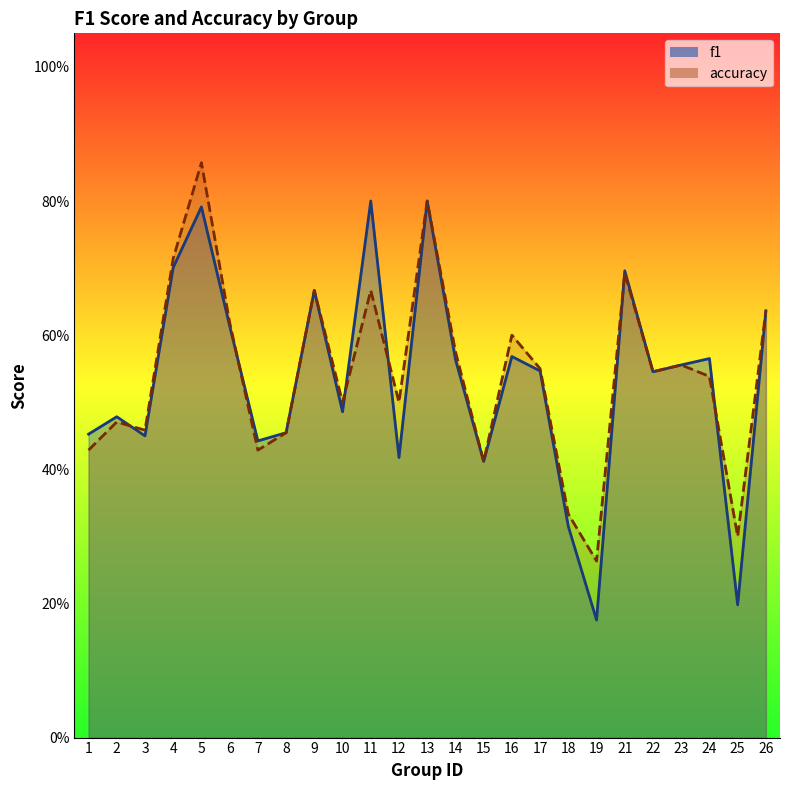

Which series has the largest total across all categories?

accuracy